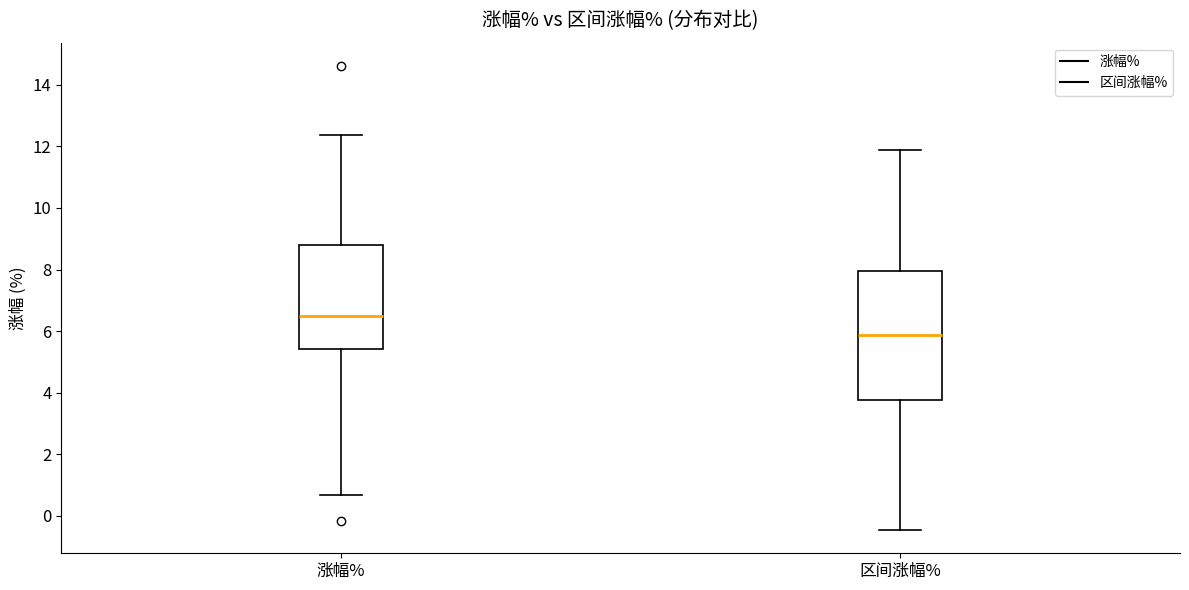

Reading left to right, transcribe this box plot: for each box, give where its median line is, the range the box spans, and where its two whiskers end, as read against the y-axis. The values are not printed on the chart, so give them approximately, as read against the axis.

涨幅%: median 6.4, box 5.4 to 8.8, whiskers 0.6 to 12.4
区间涨幅%: median 5.8, box 3.8 to 8.0, whiskers -0.4 to 11.8